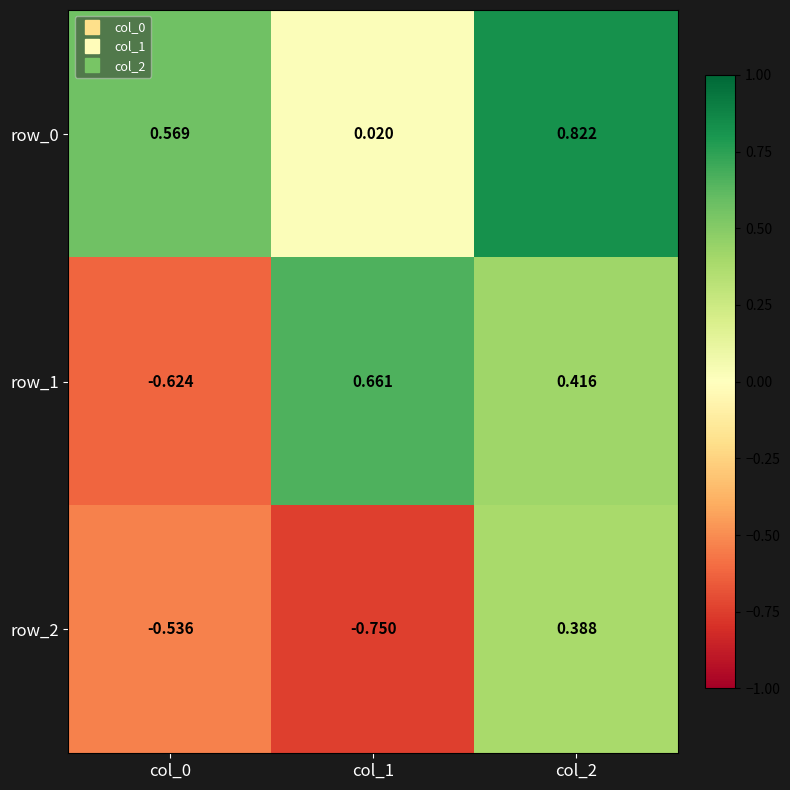

The value of row_0 at col_0 is 0.8. True or false?

False